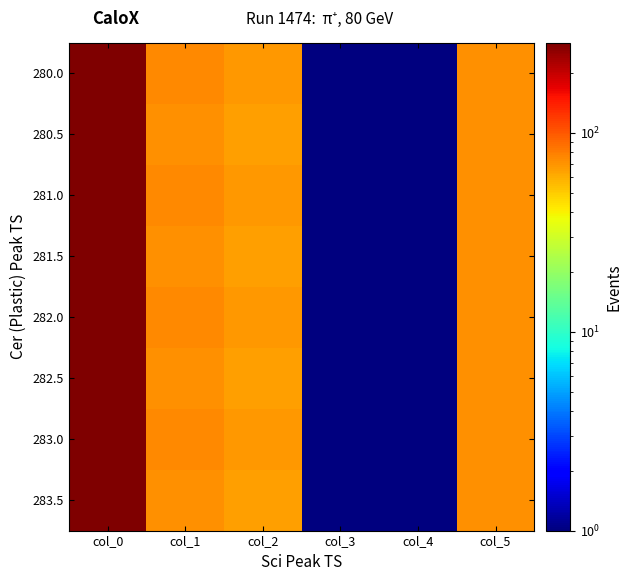

Rank the series by their maximum value, from lowest to highest.

280.0, 280.5, 281.0, 281.5, 282.0, 282.5, 283.0, 283.5